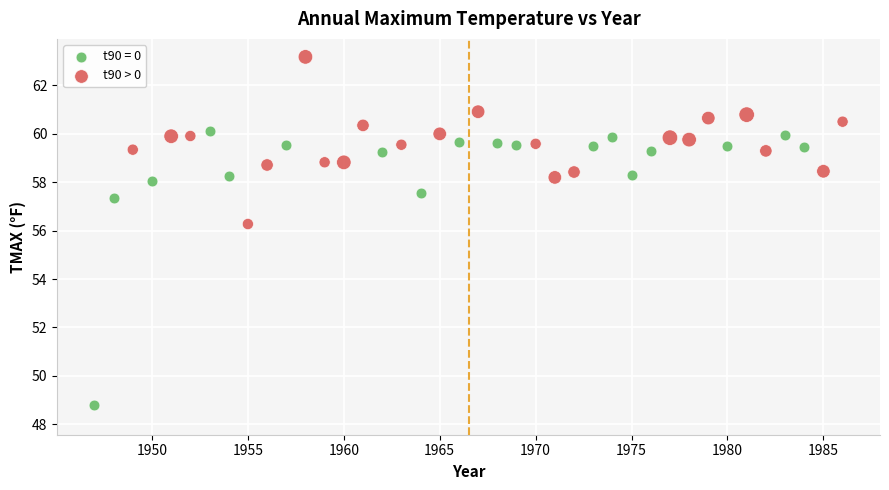

Which series contains the highest Y value?

t90 > 0